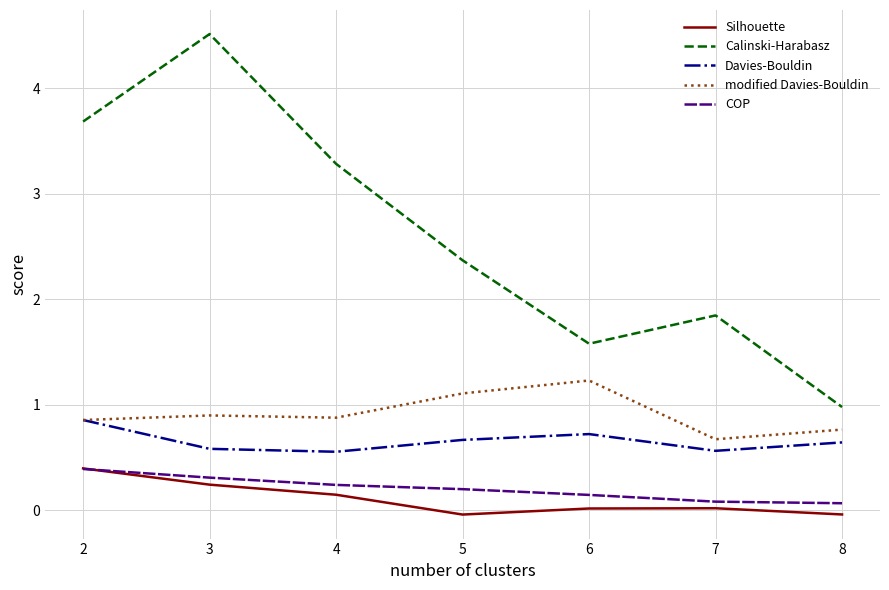

Is it true that modified Davies-Bouldin equals 0.9 at 2?

True